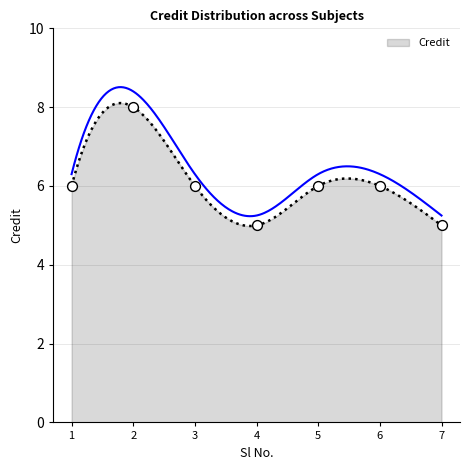

What is the ratio of the value at 5 to the value at 3?

1.0